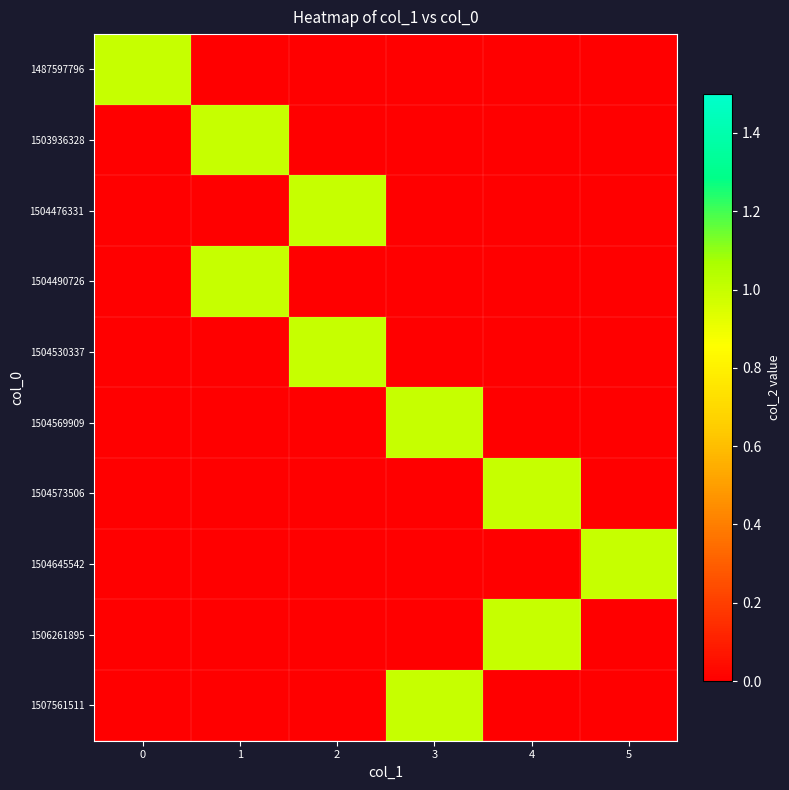

What is the total value across all series at 2?

2